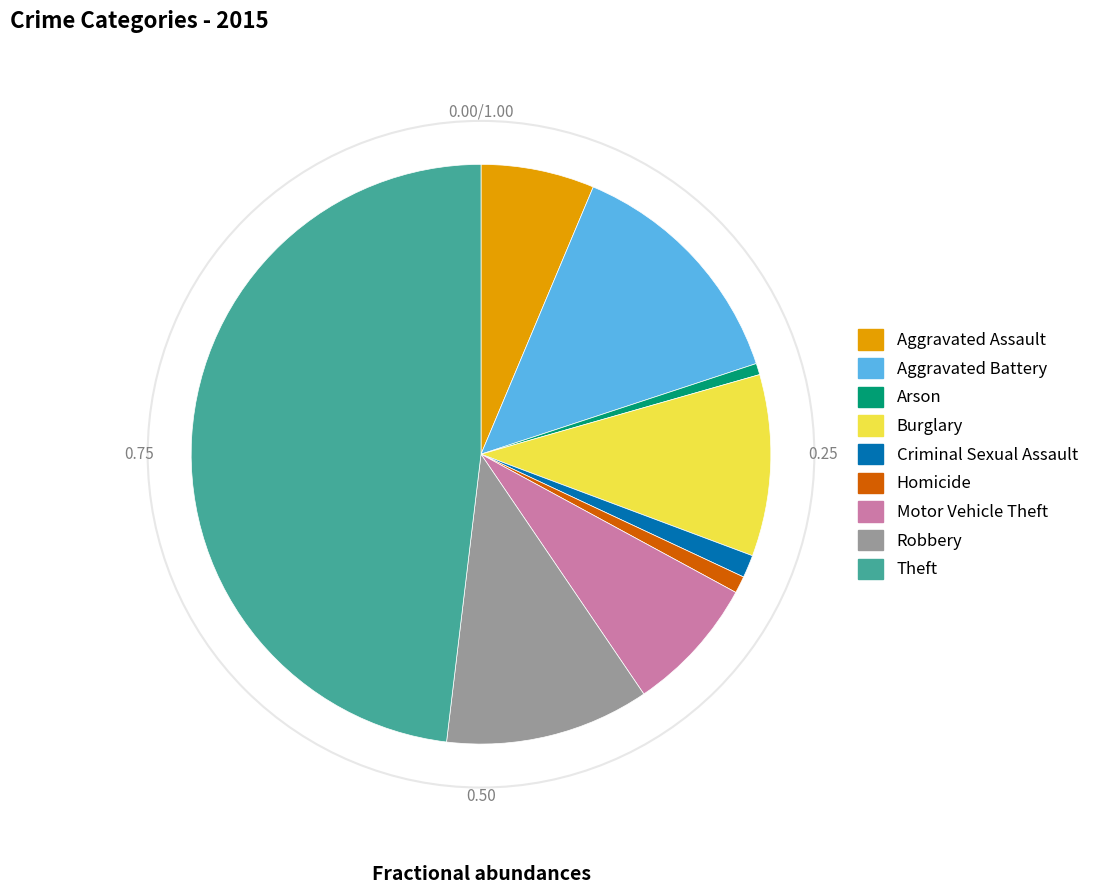

Does Theft represent more than half of the total?

No